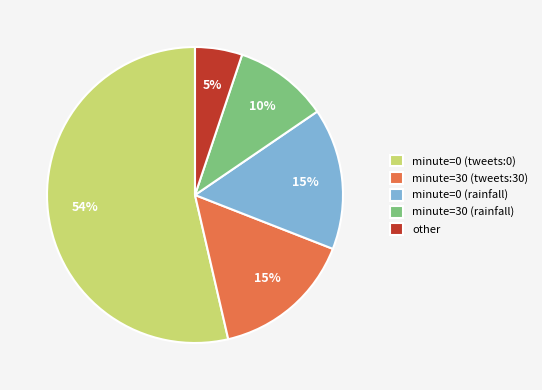

To the nearest percent, what is the average slice percentage?

20%